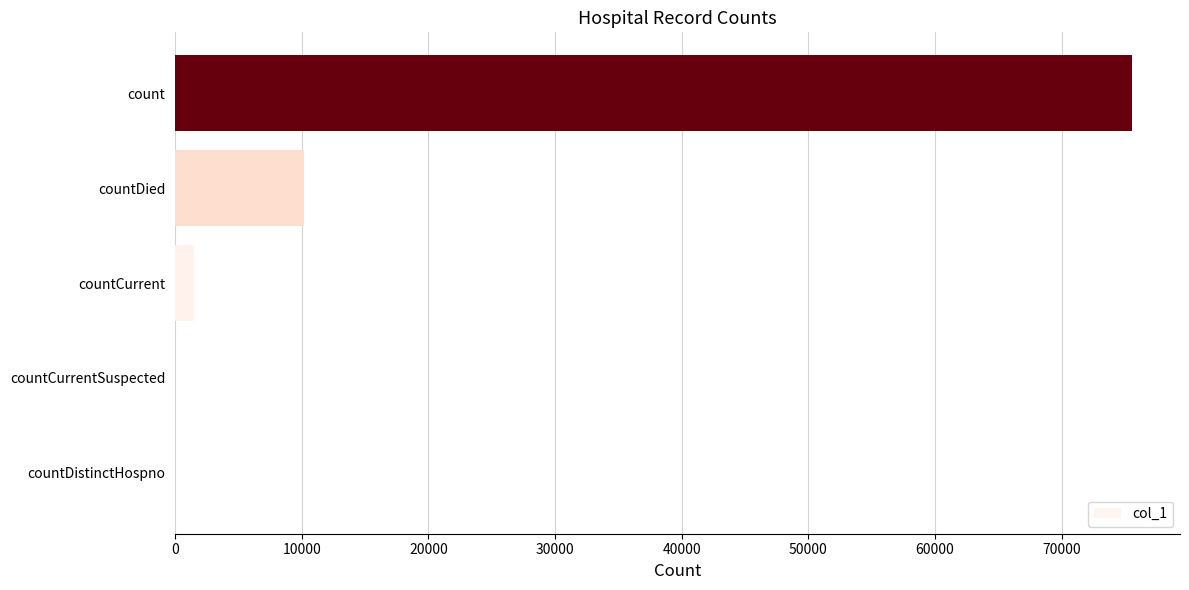

Reading top to bottom, transcribe all the data shown in this chart.

count=75560	countDied=10143	countCurrent=1463	countCurrentSuspected=0	countDistinctHospno=0